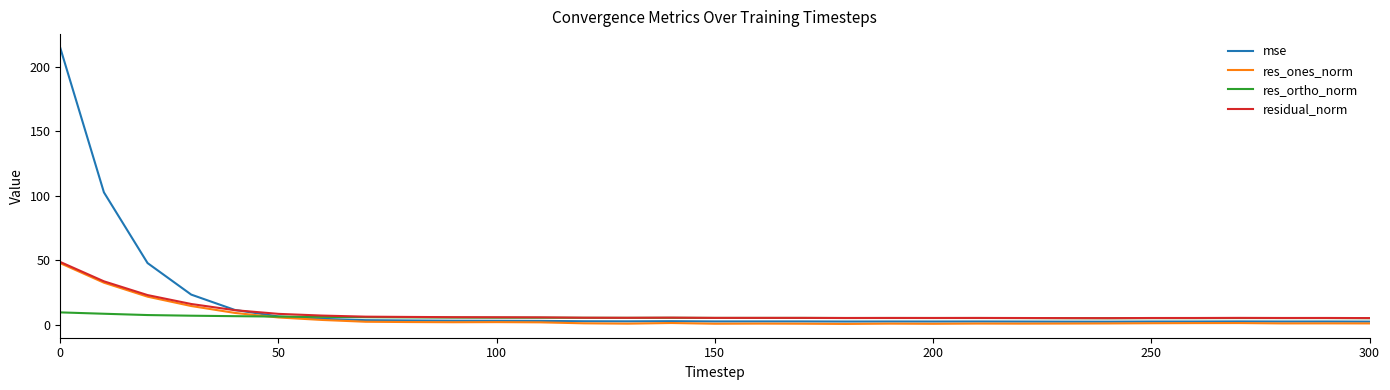

What is the minimum value for res_ones_norm?

0.5